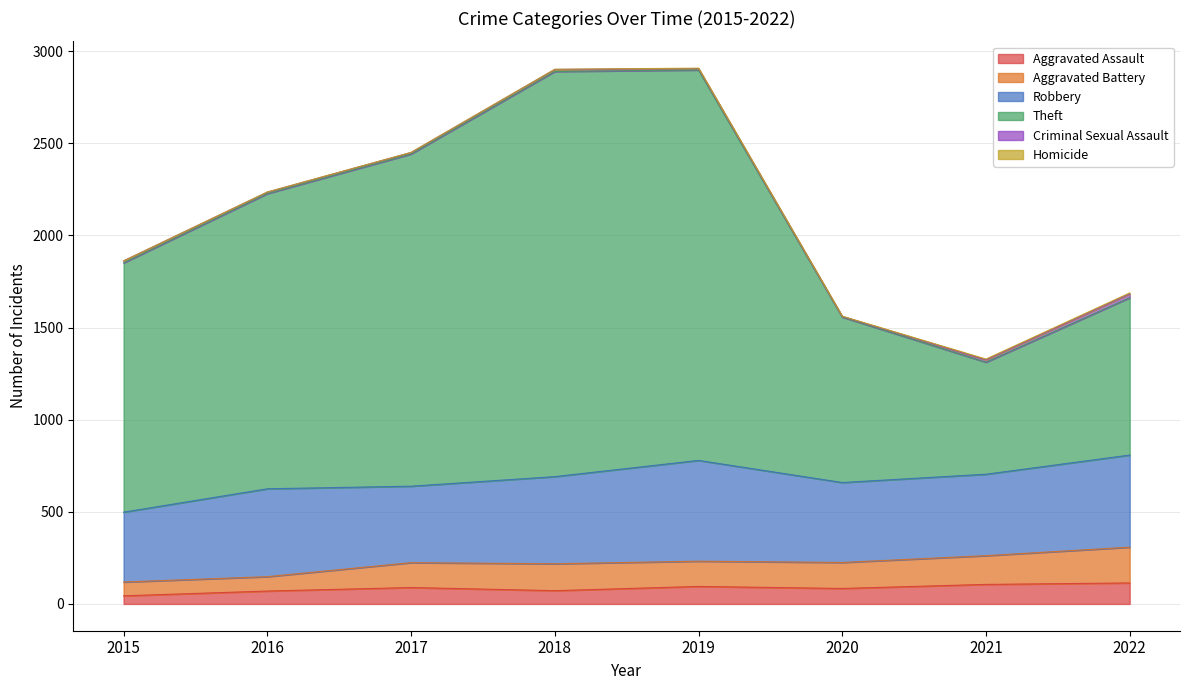

What is the difference between the highest and lowest values at 2016?

2157